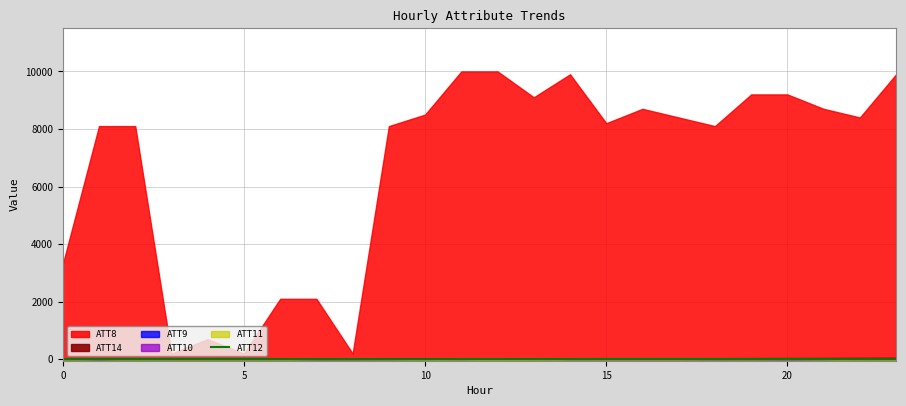

True or false: the data shows 3.4 at 10.

True